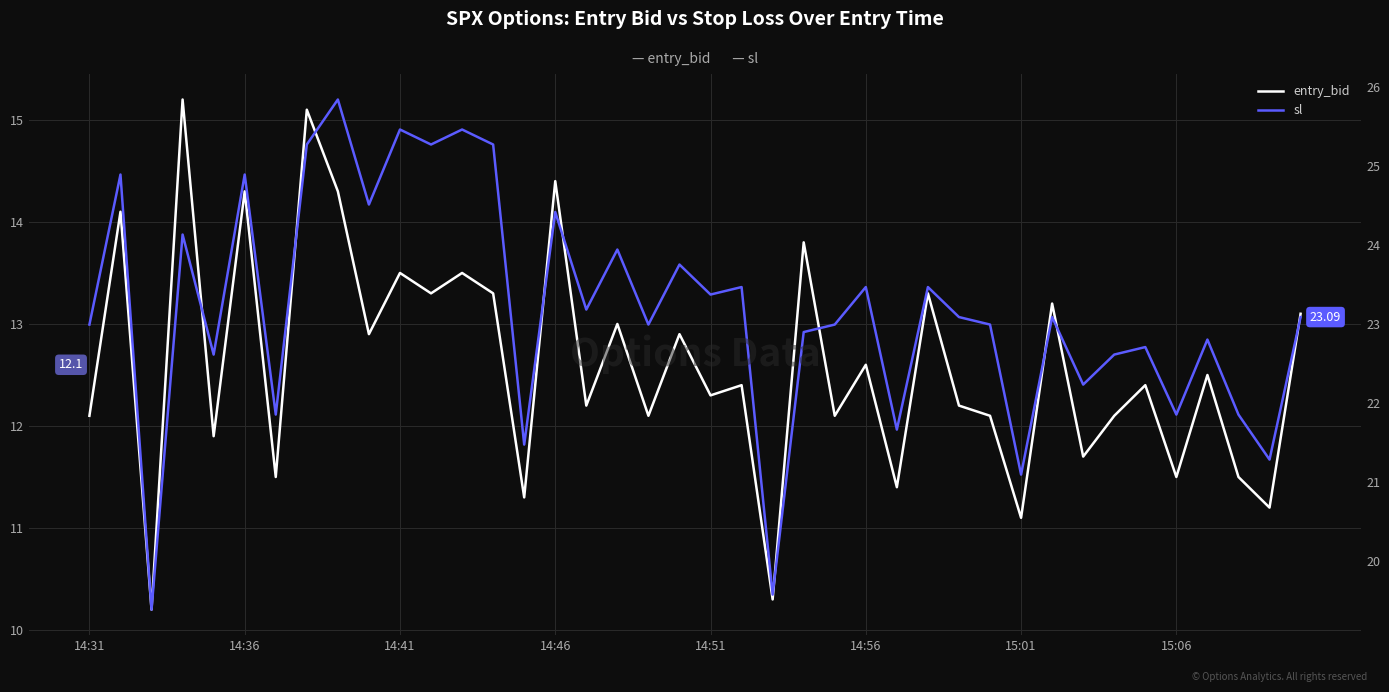

True or false: sl and entry_bid intersect in this chart.

False